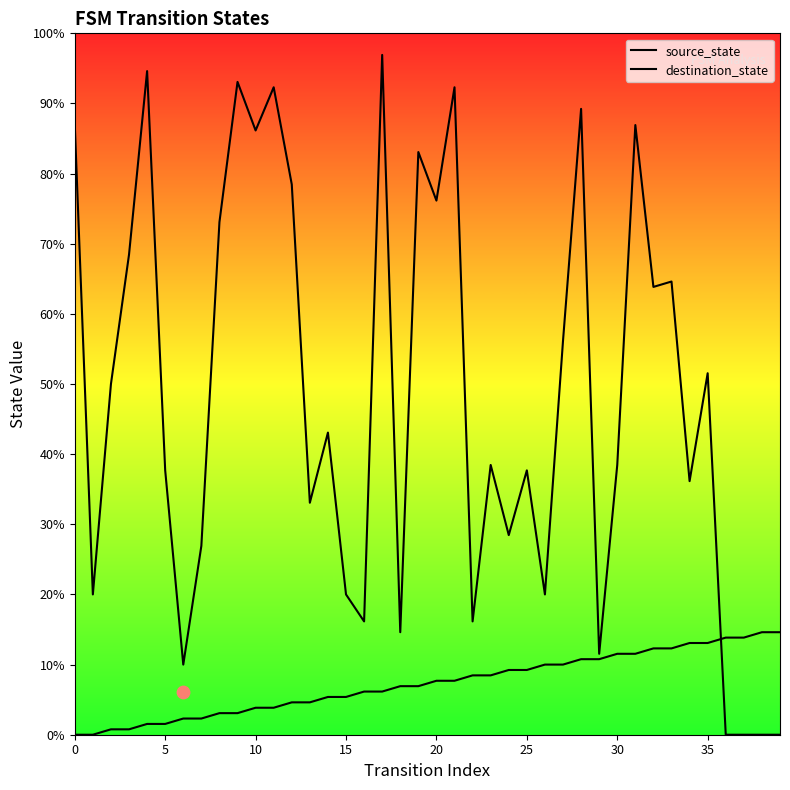

Which series has the largest total across all categories?

destination_state